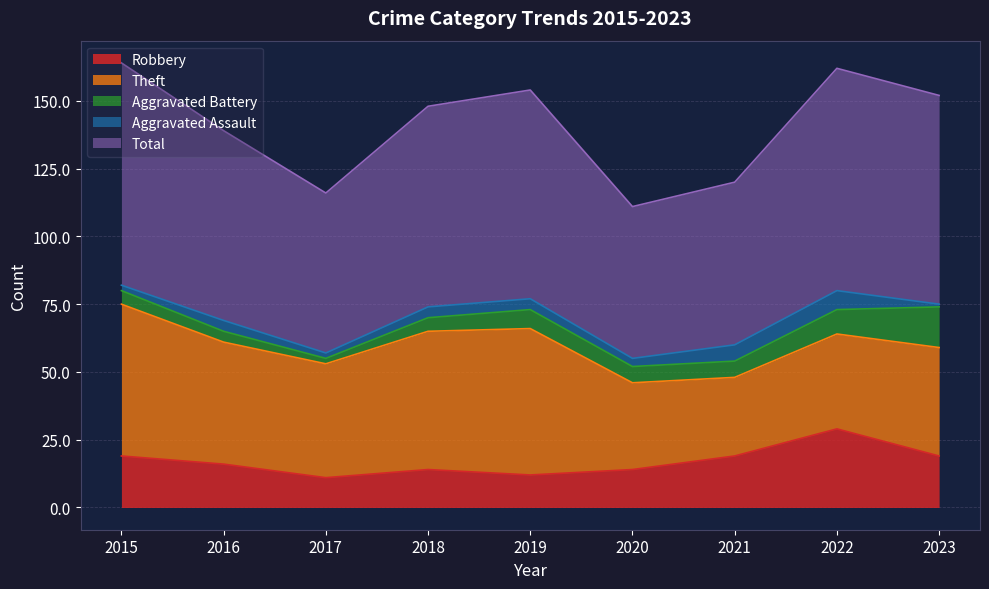

Which series has the largest total across all categories?

Total